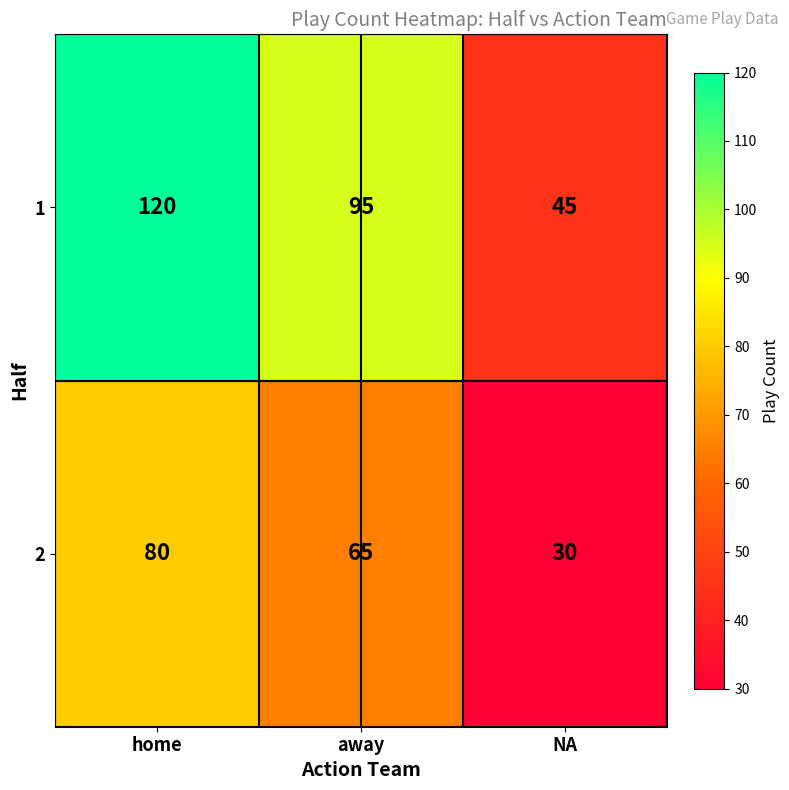

Is the value of 1 at home greater than the value of 2 at home?

Yes